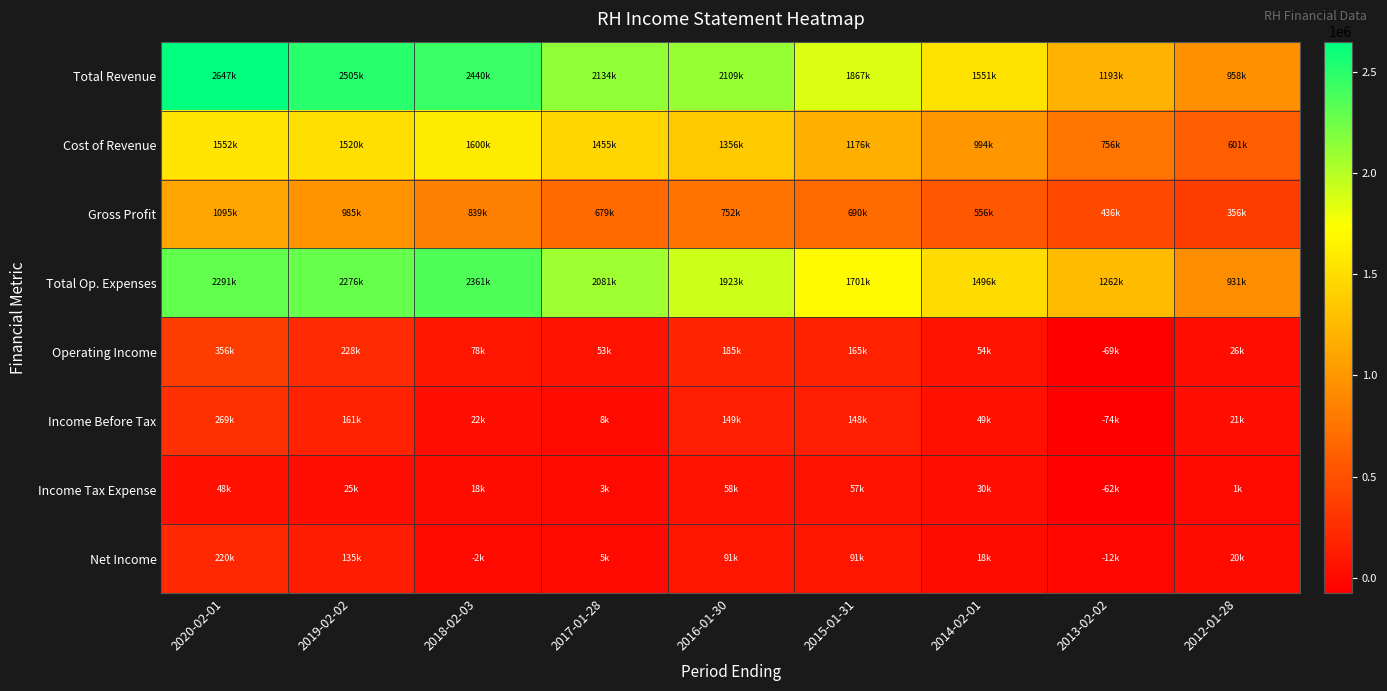

Which series changed the most between 2014-02-01 and 2012-01-28?

Total Revenue